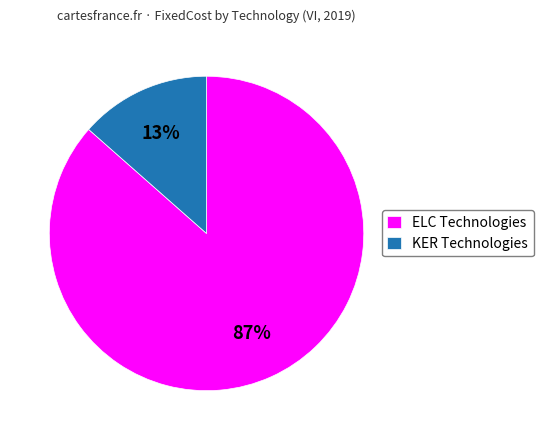

True or false: KER Technologies accounts for 1% of the total.

False